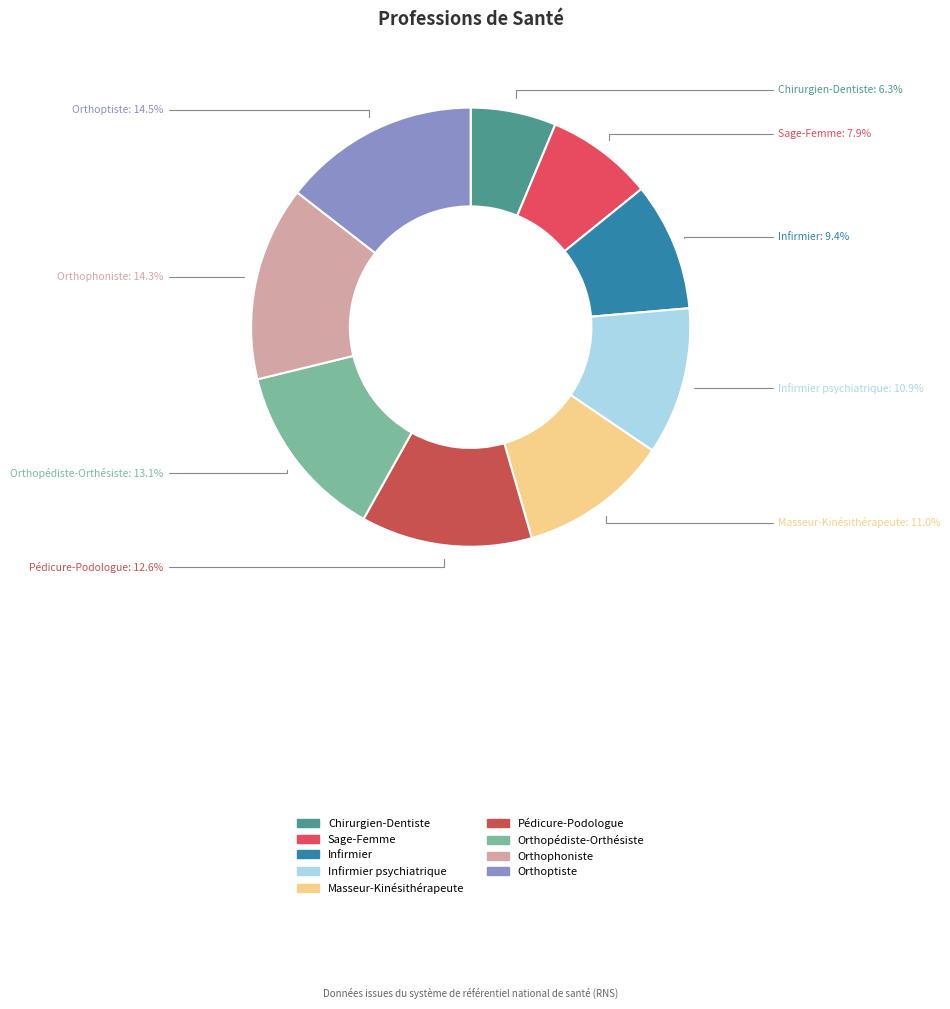

Count the number of slices in the pie.

9